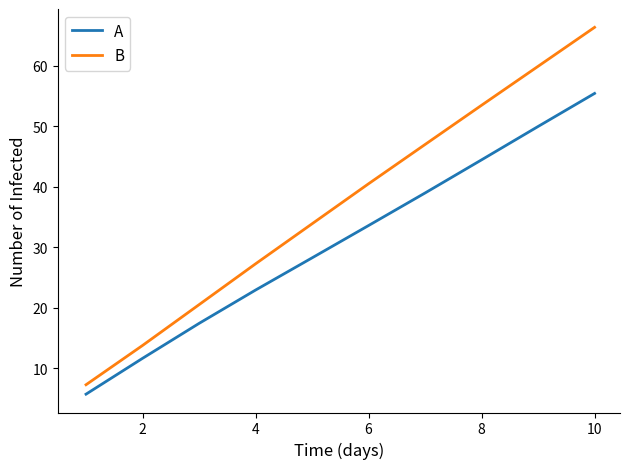

True or false: B has more than 0 interior local peaks.

False